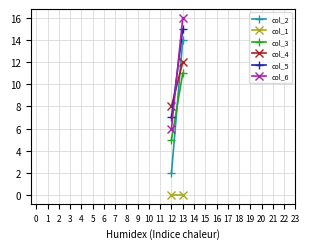

Rank the series by their maximum value, from highest to lowest.

col_6, col_5, col_2, col_4, col_3, col_1